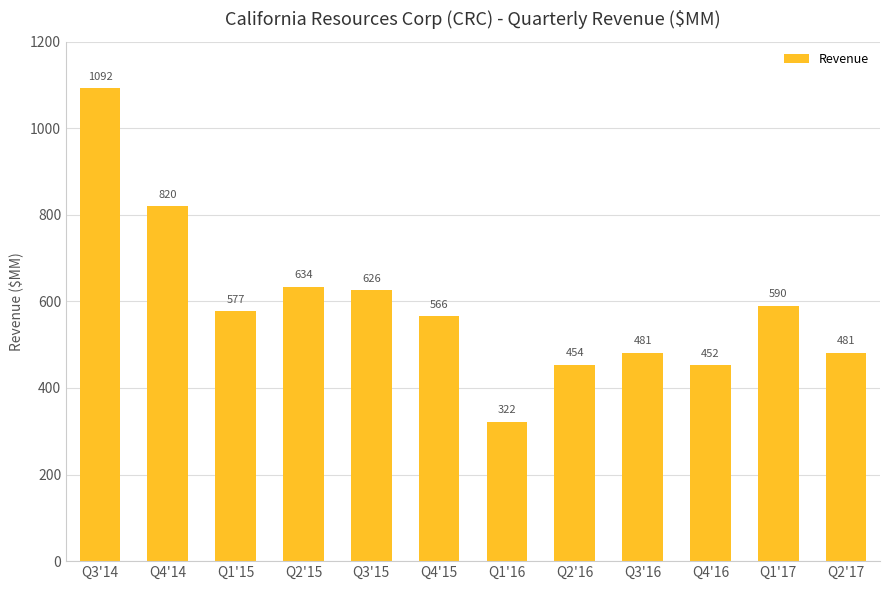

Reading left to right, what are all the values shown in this chart?

Q3'14=1092	Q4'14=820	Q1'15=577	Q2'15=634	Q3'15=626	Q4'15=566	Q1'16=322	Q2'16=454	Q3'16=481	Q4'16=452	Q1'17=590	Q2'17=481